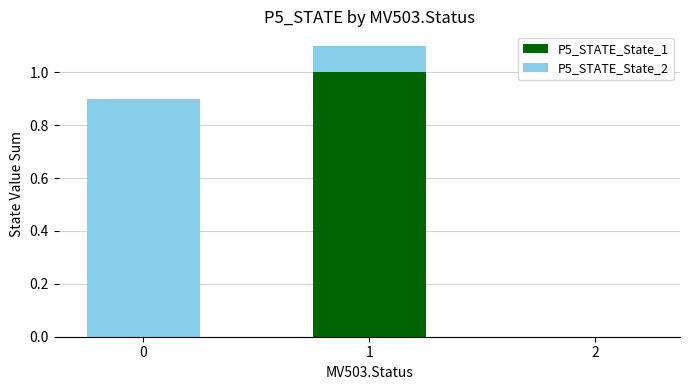

What is the average value of the P5_STATE_State_1 series?

0.3